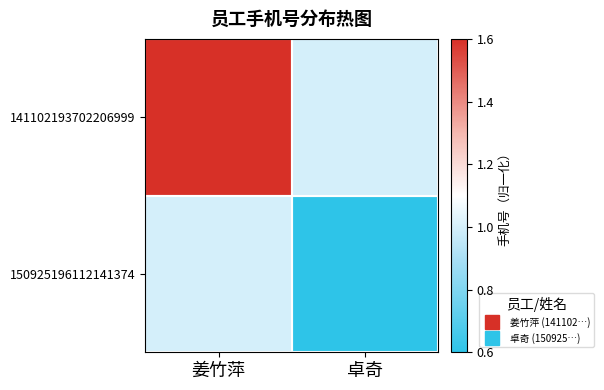

What is the smallest value displayed?

0.6